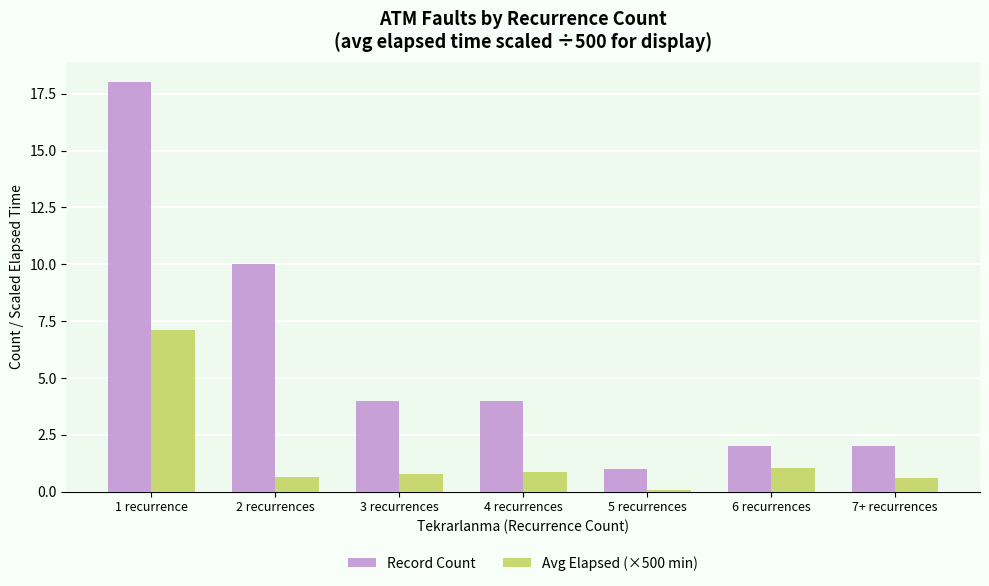

Which series changed the most between 4 recurrences and 6 recurrences?

Record Count